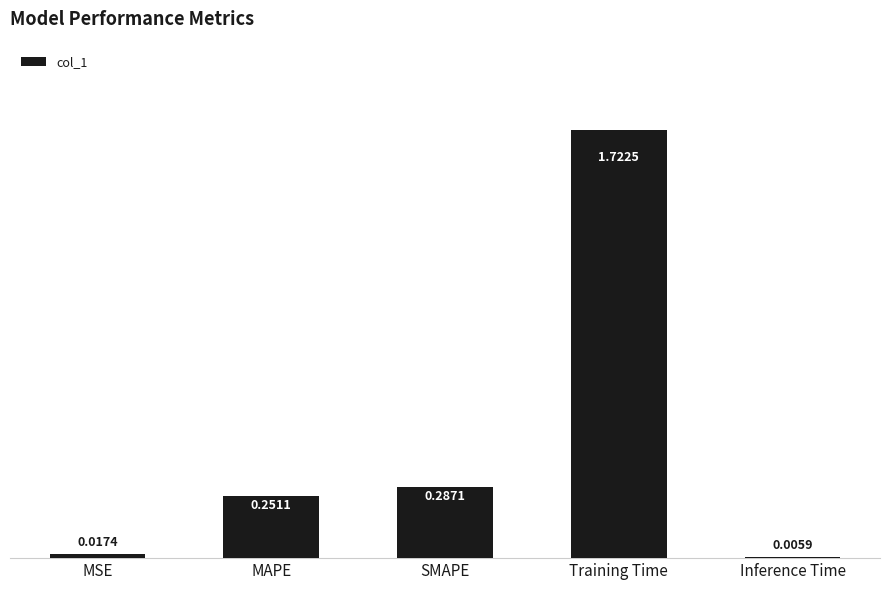

What is the sum of all values?

2.3